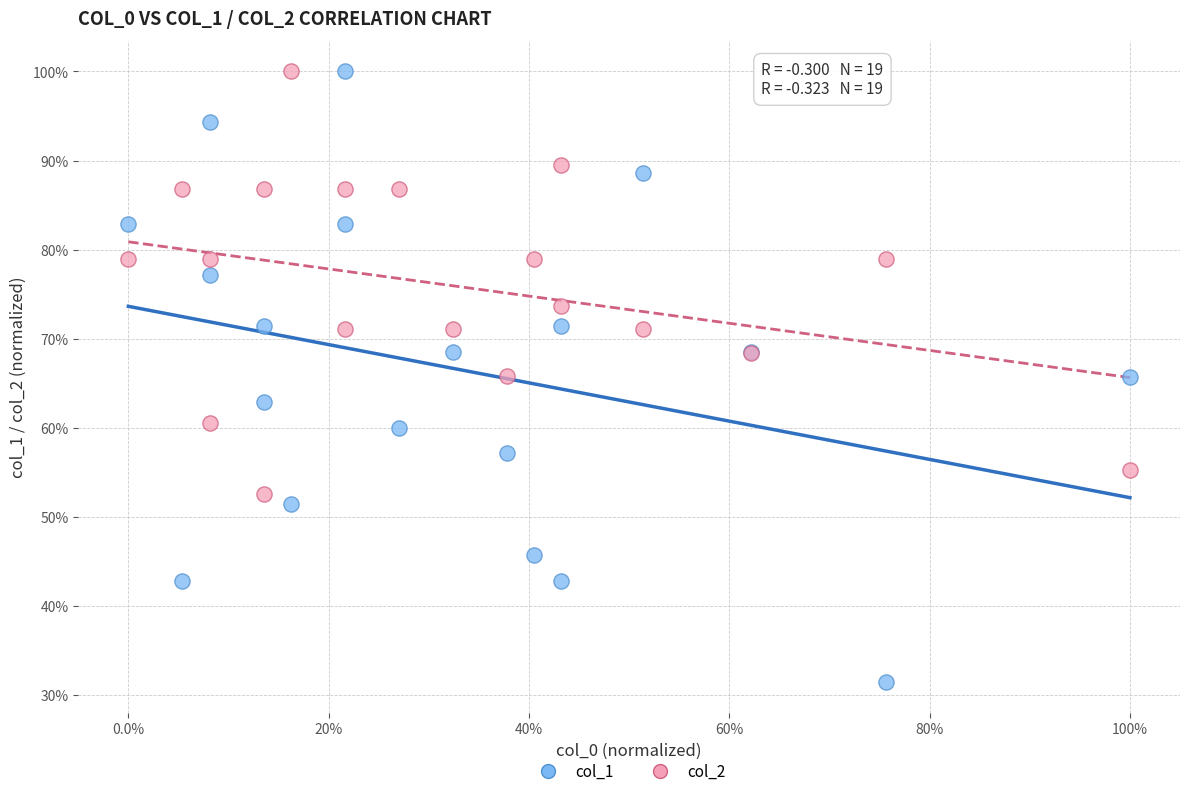

What are all the series names shown in the legend?

col_1, col_2